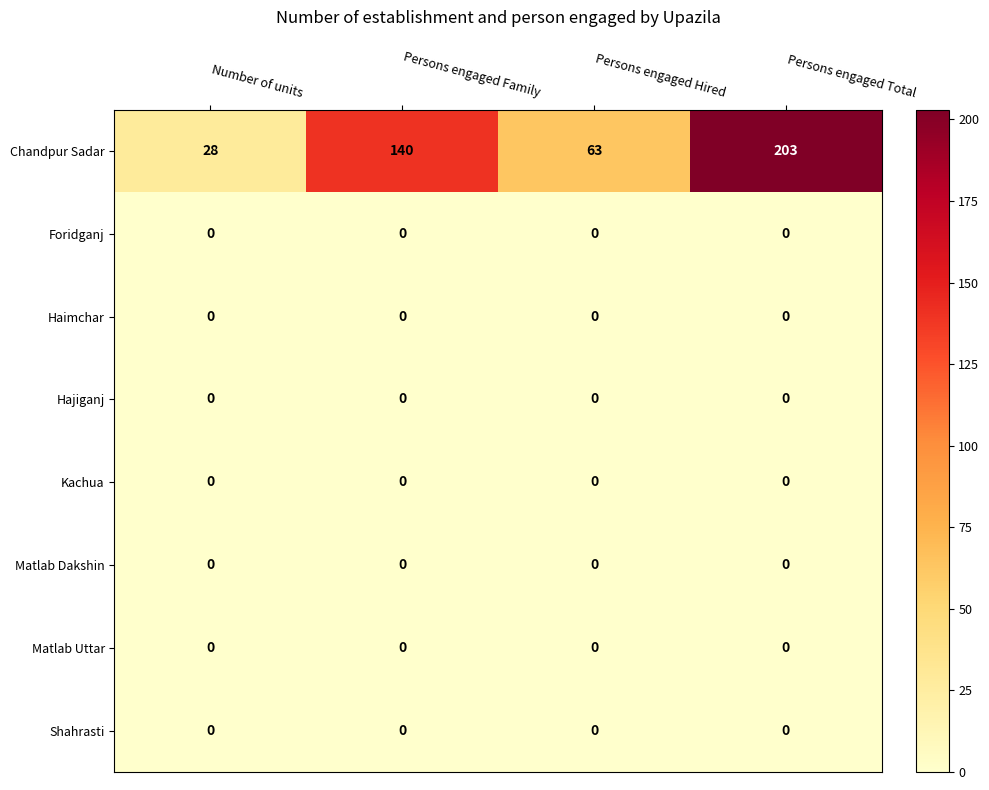

Is it true that Matlab Dakshin equals 0 at Persons engaged Hired?

True